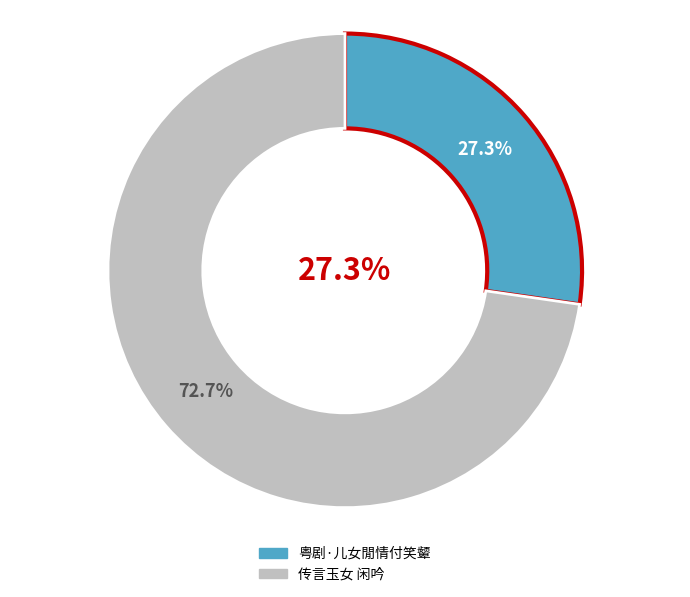

To the nearest percent, what is the average slice percentage?

50%